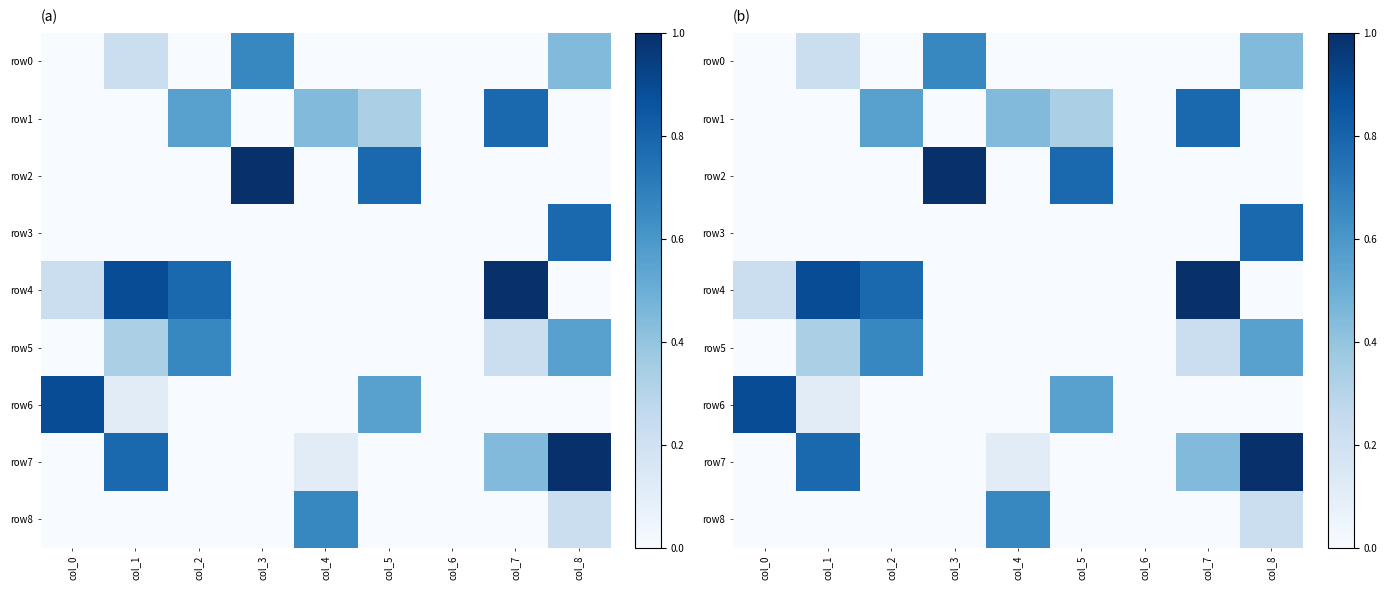

Is it true that row6 equals 0.5 at col_3?

False